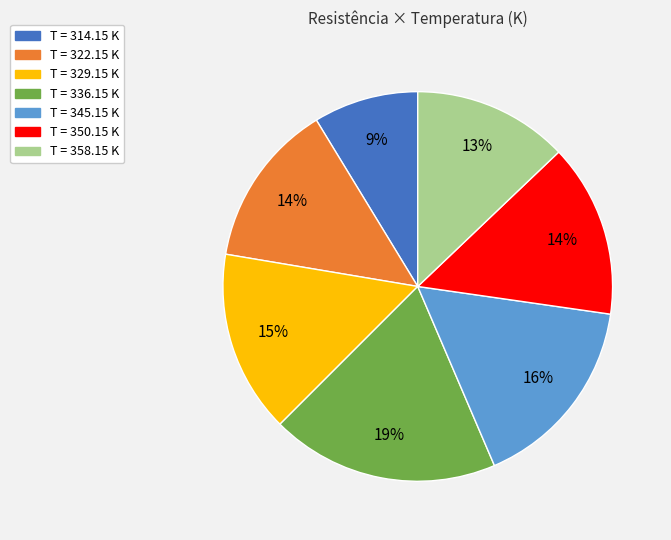

Is there a majority slice in this chart?

No